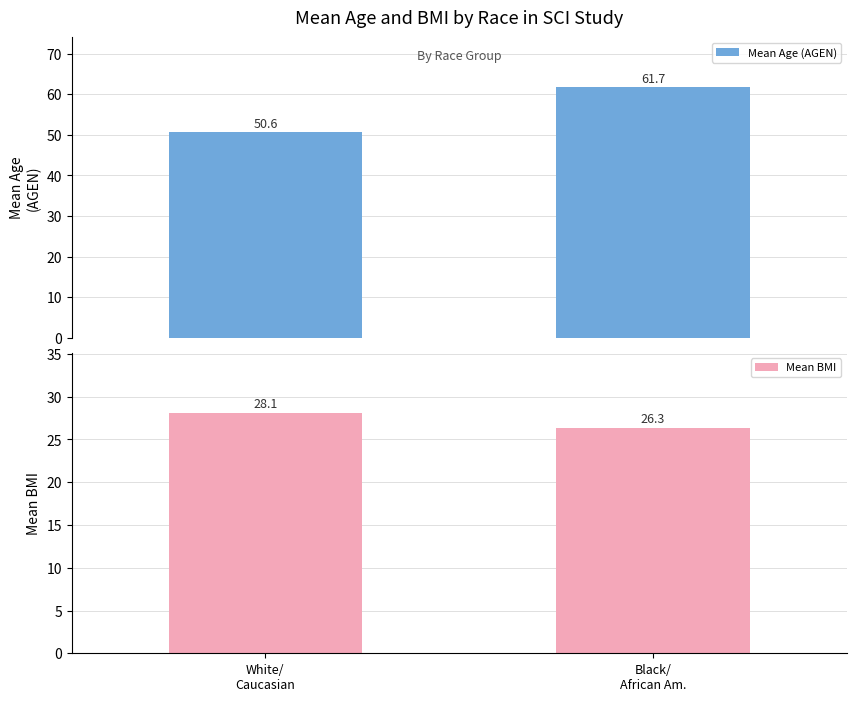

At which label does Mean Age (AGEN) reach its minimum?

White/
Caucasian